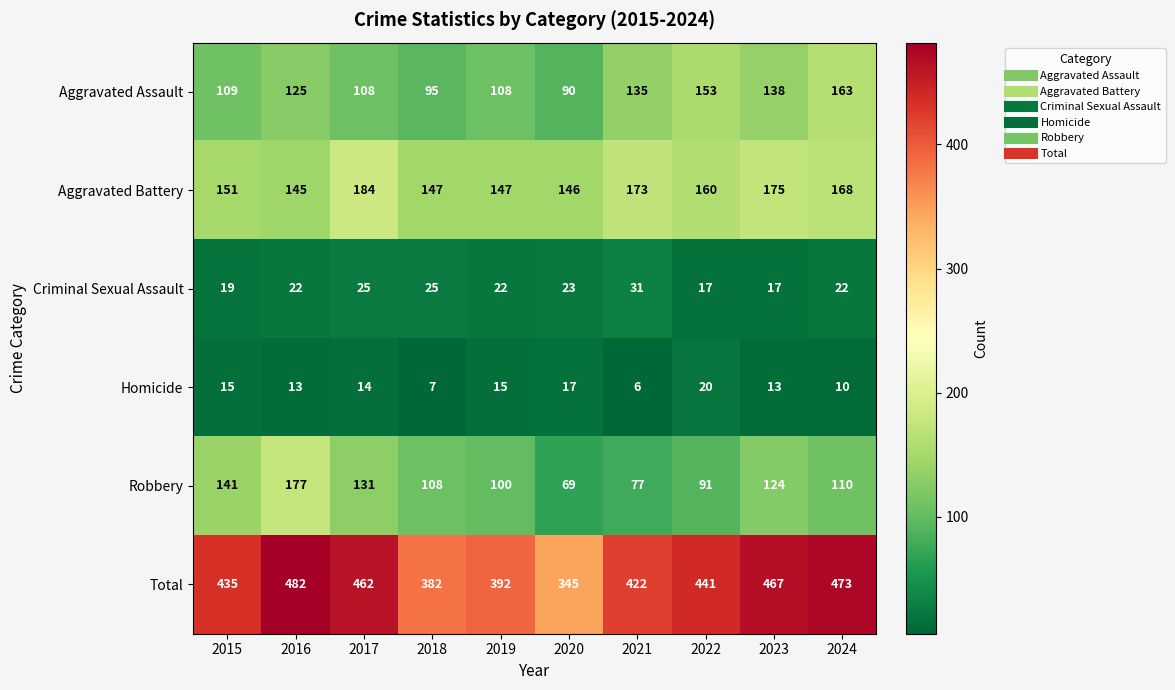

How many data points does each series have?

10